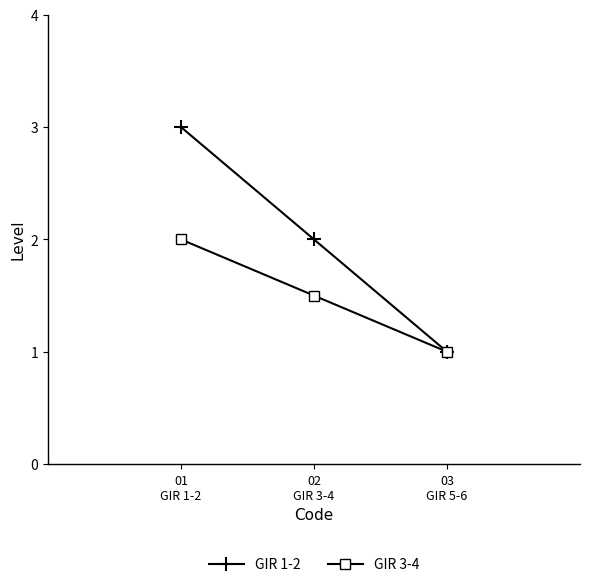

What is the total value across all series at 01
GIR 1-2?

5.0